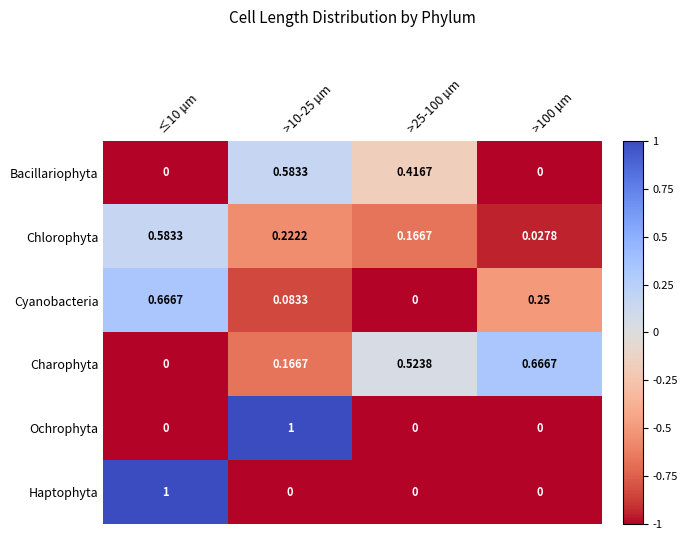

At >10-25 µm, list the series in order from smallest to largest.

Haptophyta, Cyanobacteria, Charophyta, Chlorophyta, Bacillariophyta, Ochrophyta